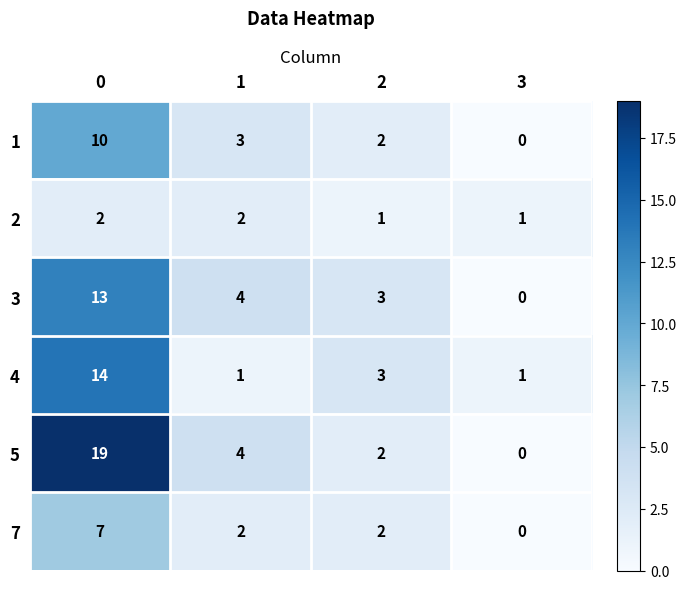

Which series has the widest spread of values?

5